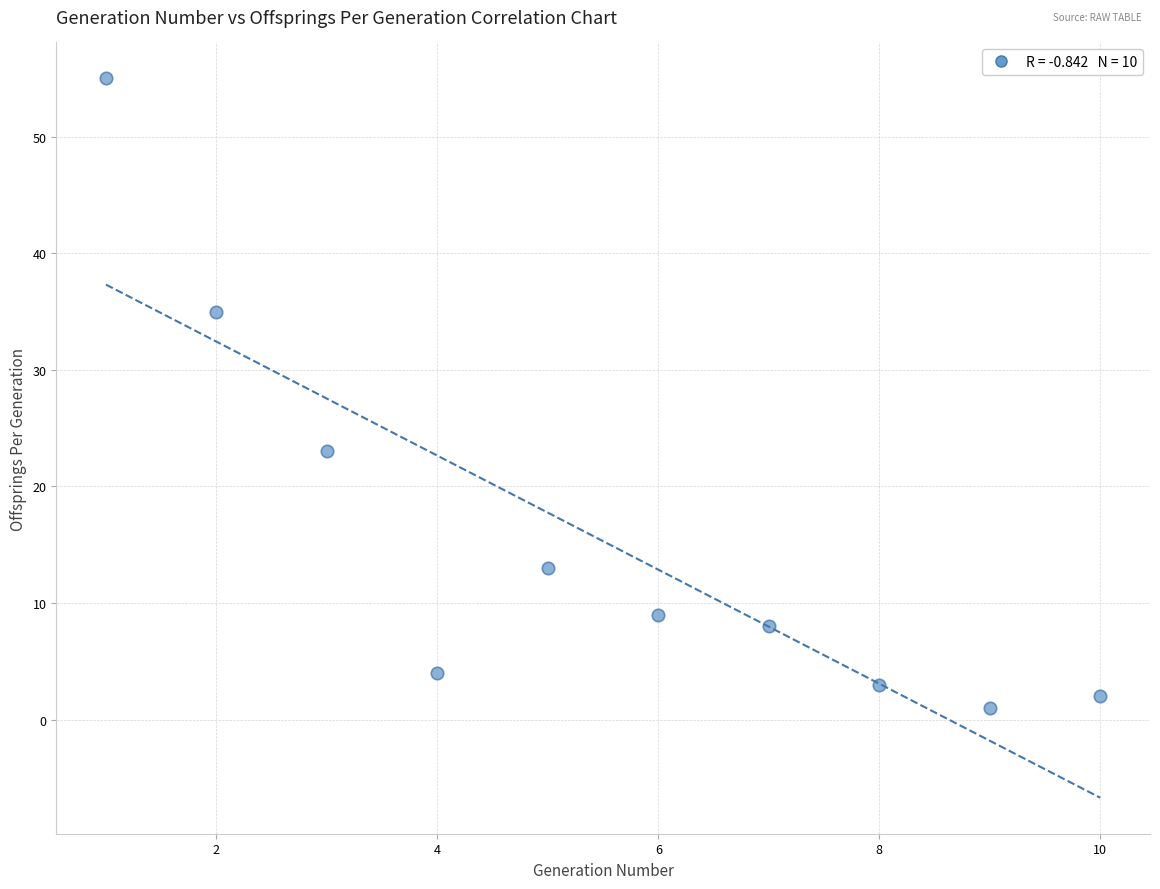

What is the average Y value?

15